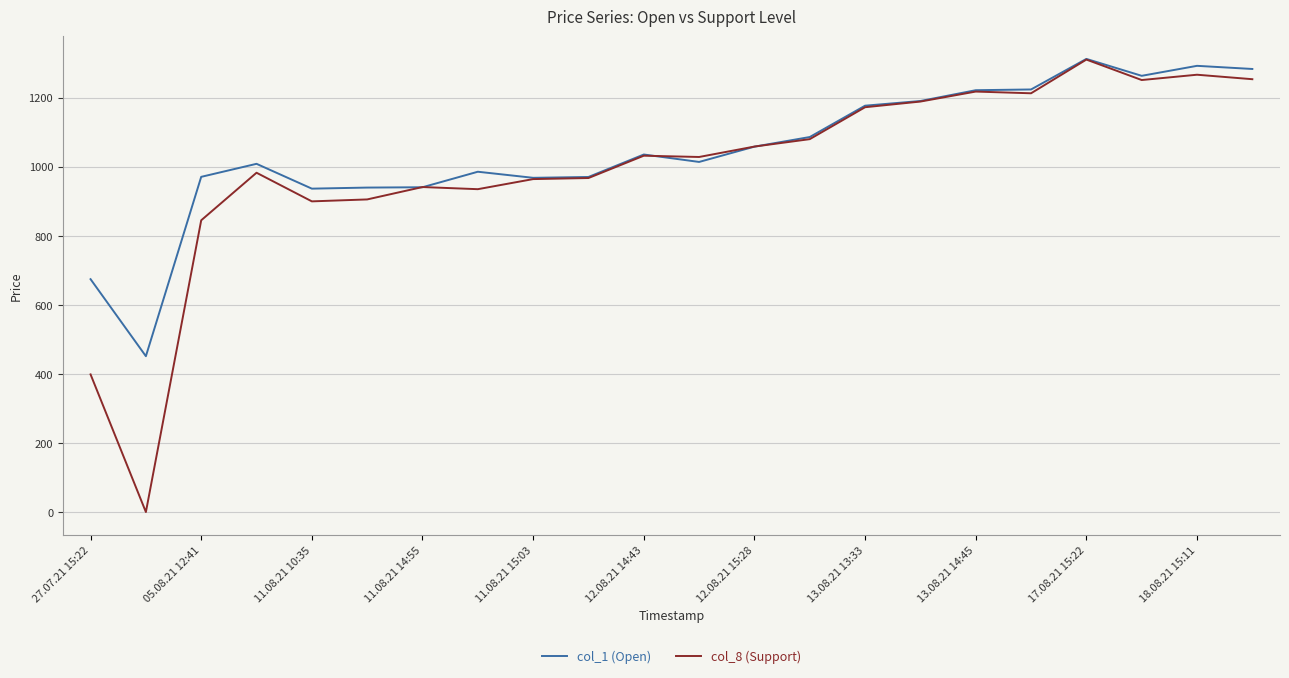

Which series has the largest range (max minus min)?

col_8 (Support)